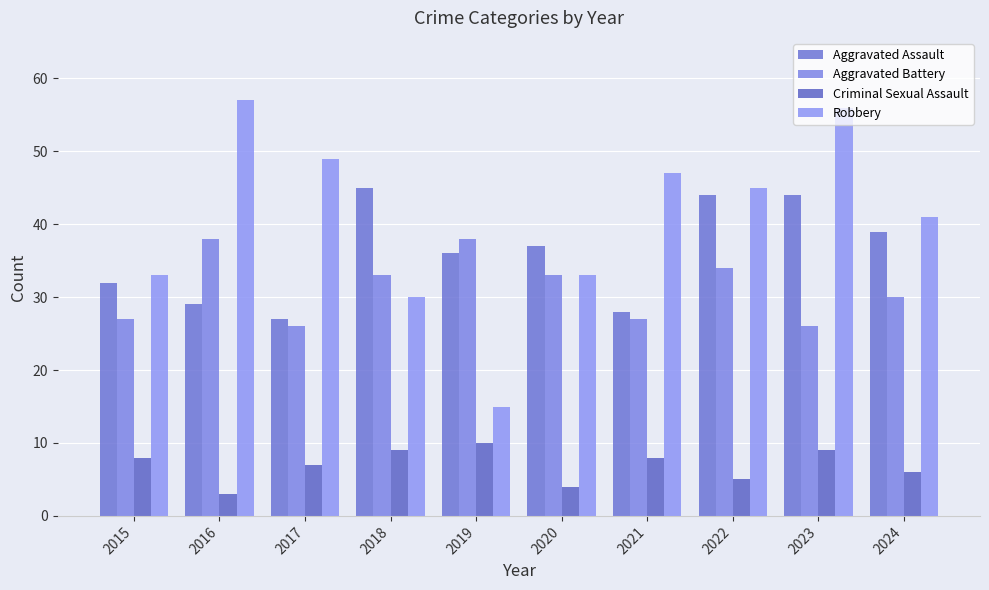

Reading left to right, what are all the values shown in this chart?

Aggravated Assault: 32	29	27	45	36	37	28	44	44	39
Aggravated Battery: 27	38	26	33	38	33	27	34	26	30
Criminal Sexual Assault: 8	3	7	9	10	4	8	5	9	6
Robbery: 33	57	49	30	15	33	47	45	56	41